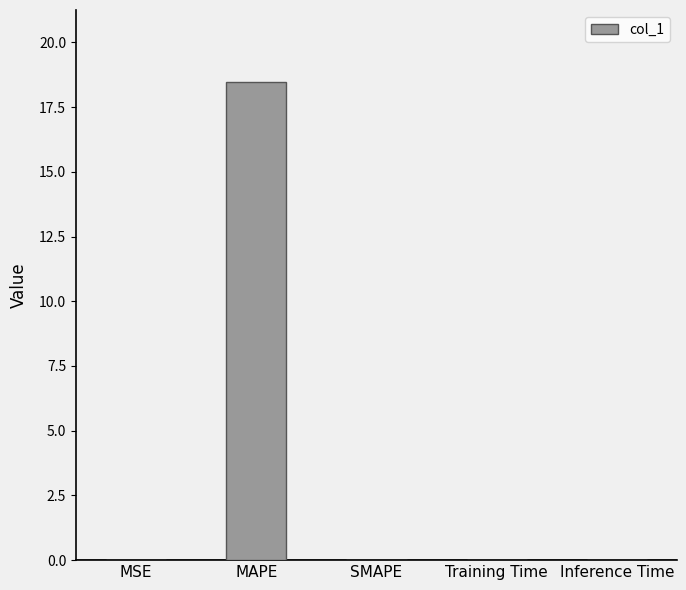

Count the number of categories in the chart.

5